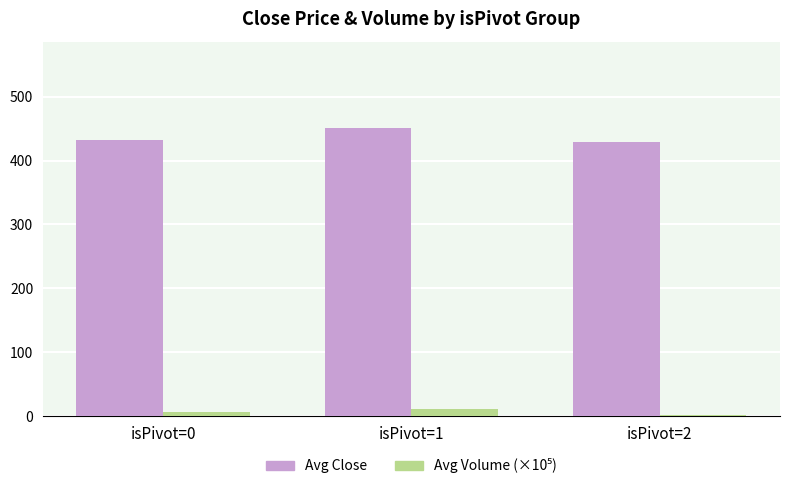

The value of Avg Close at isPivot=2 is 201.5. True or false?

False